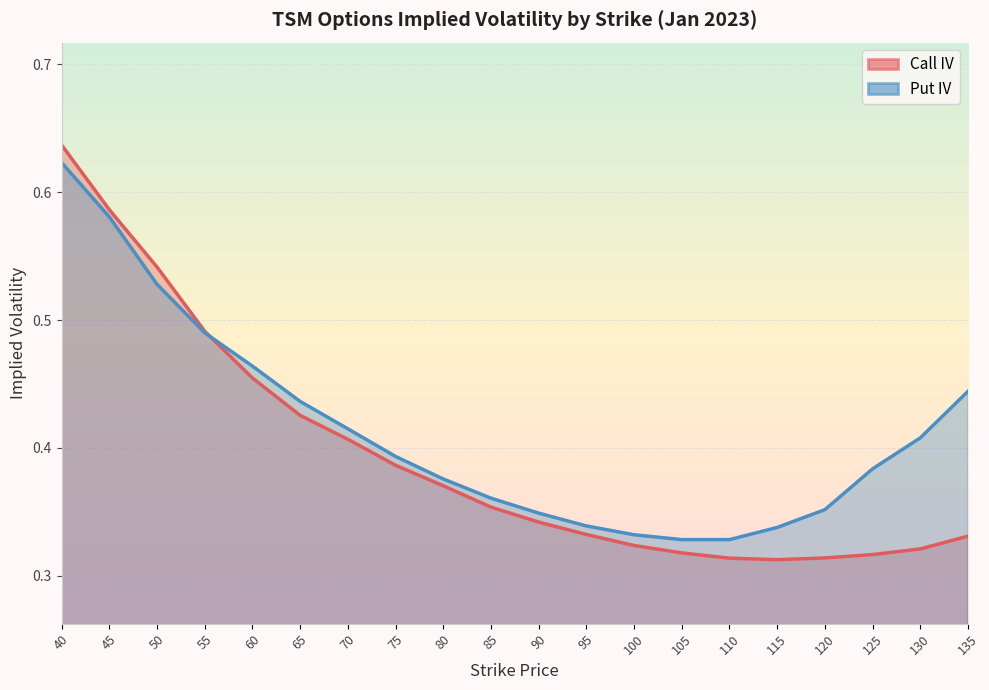

What is the average value of the Put IV series?

0.4